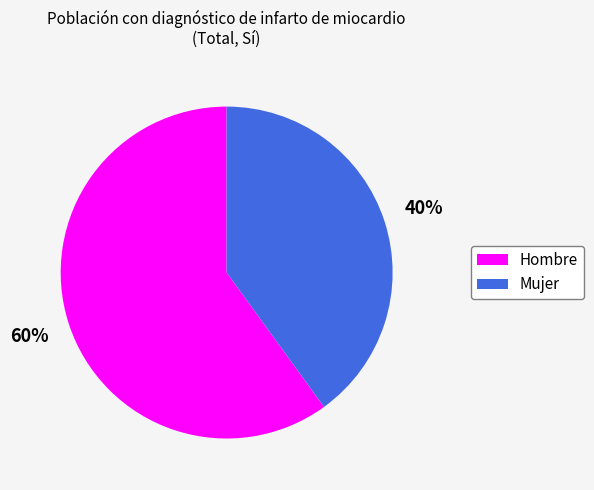

What is the smallest slice in the pie chart?

Mujer